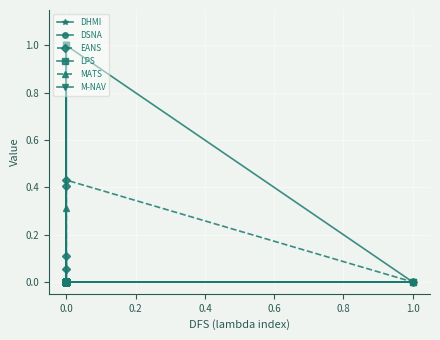

How many values in MATS are above zero?

1